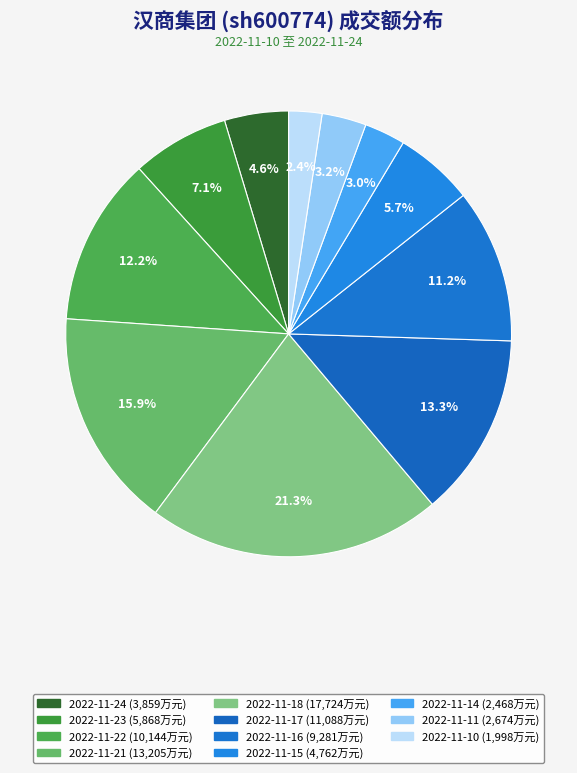

Which category has the biggest portion of the pie?

2022-11-18